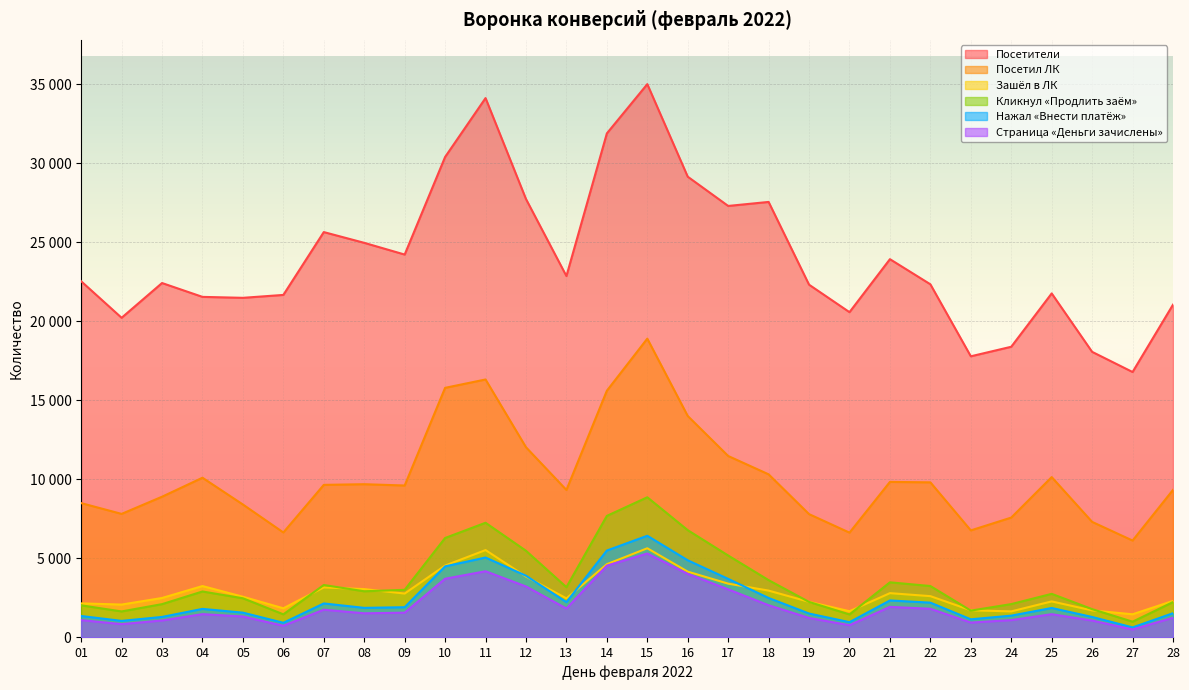

What is the spread (max minus min) of values at 10?

26708